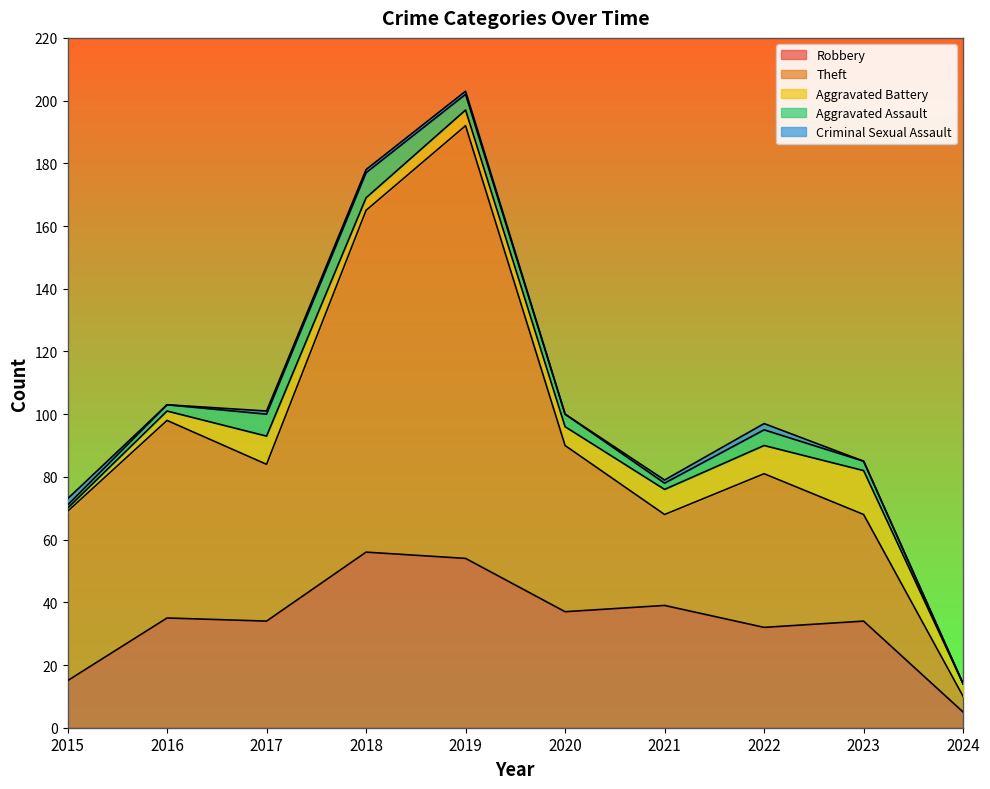

Which category has the lowest value across all series?

2024